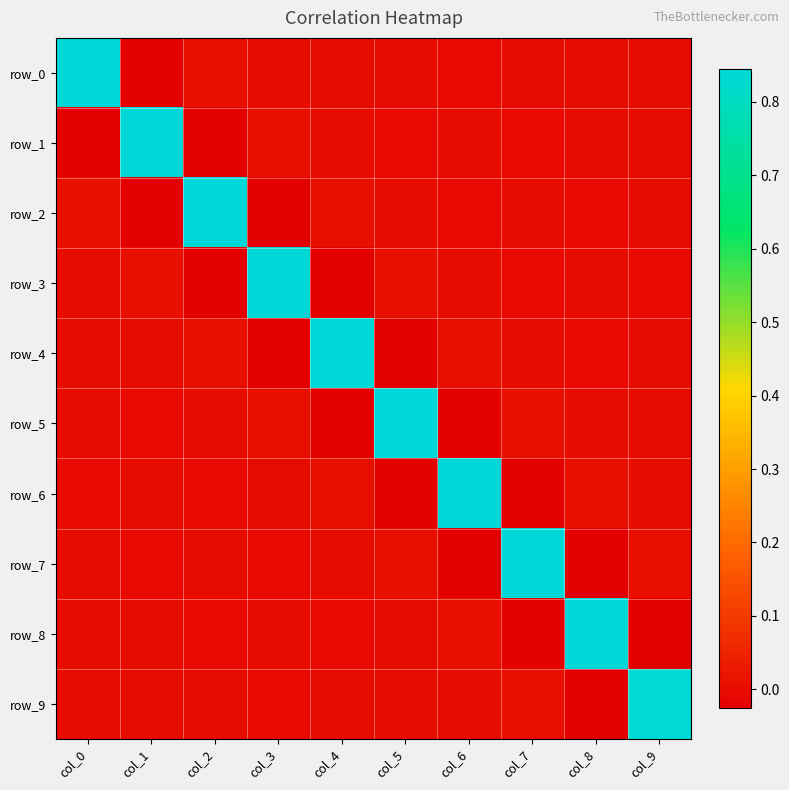

At how many categories does at least one series exceed 0?

10